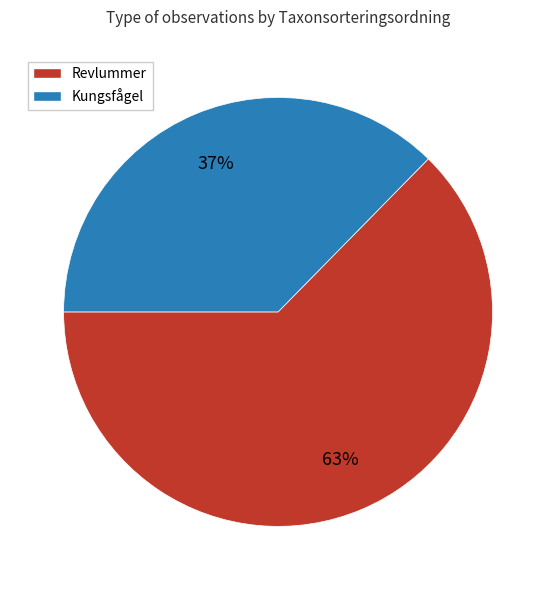

How many slices are in this pie chart?

2